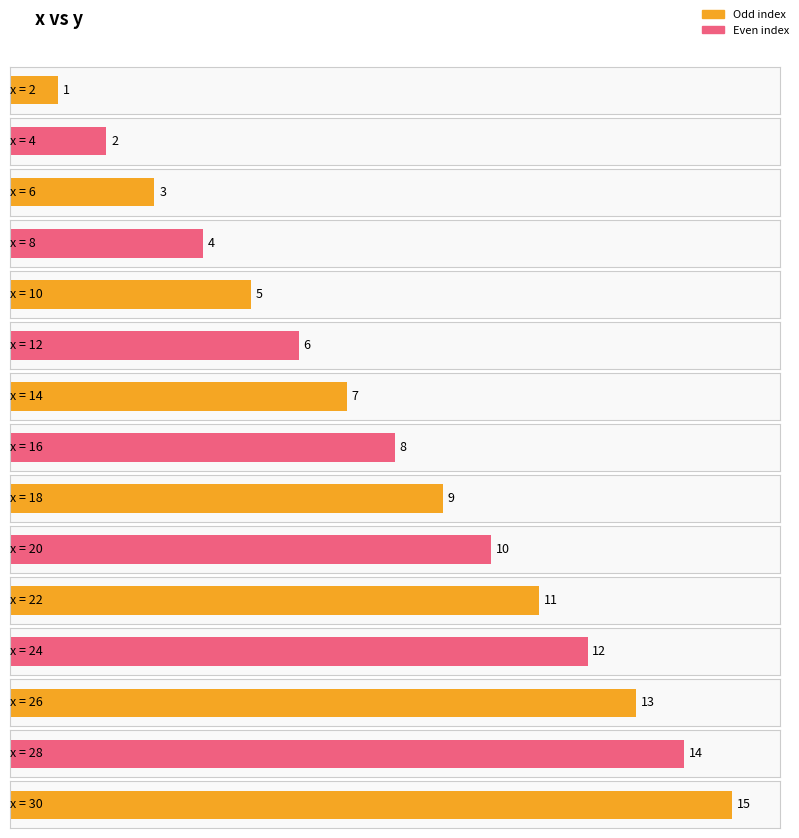

Read the value at 30, to the nearest 5.

15